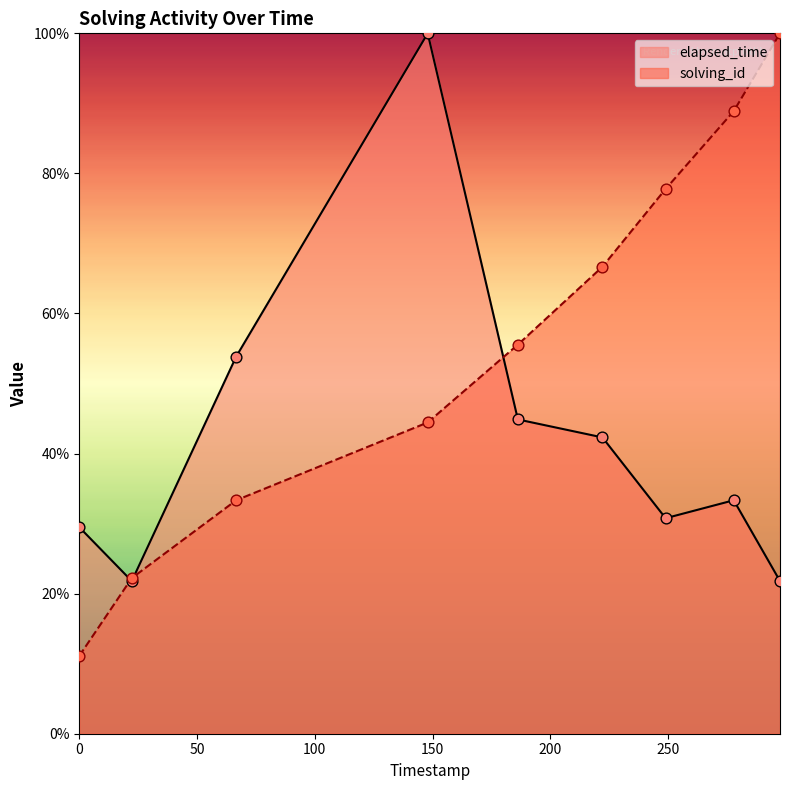

Which series has the largest total across all categories?

solving_id